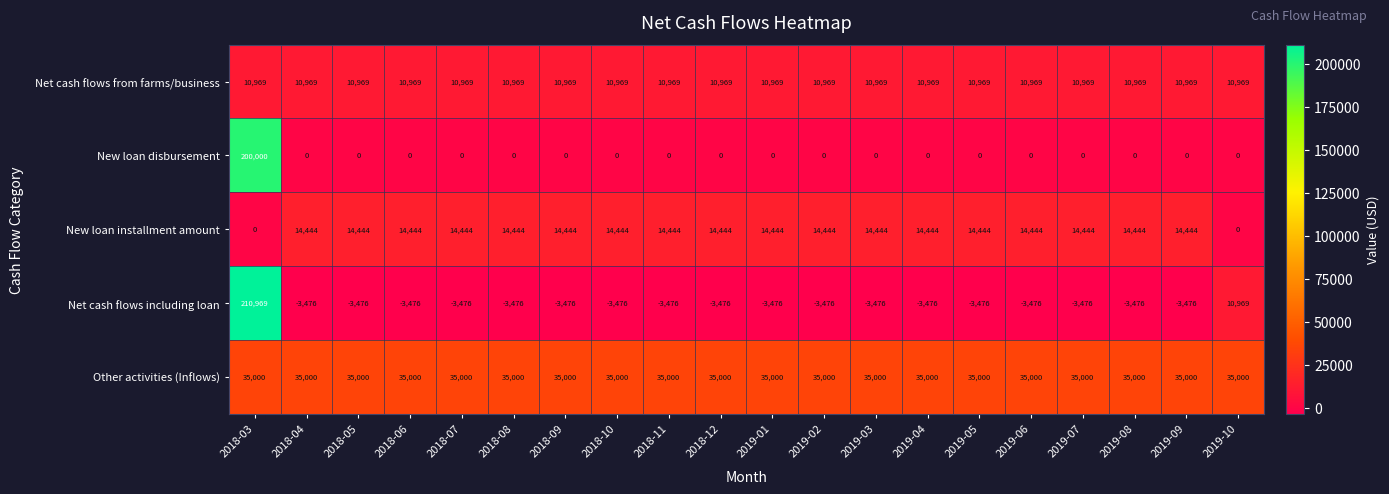

What is the difference between the highest and lowest values at 2018-03?

210969